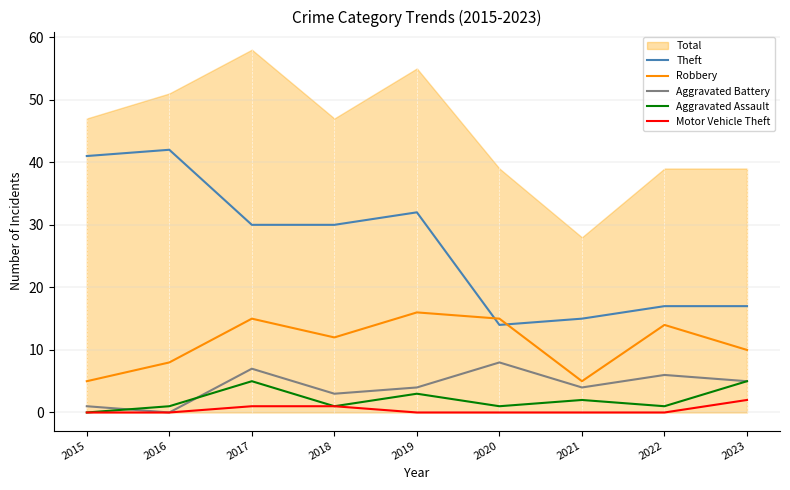

True or false: Aggravated Battery and Theft cross at least once.

False